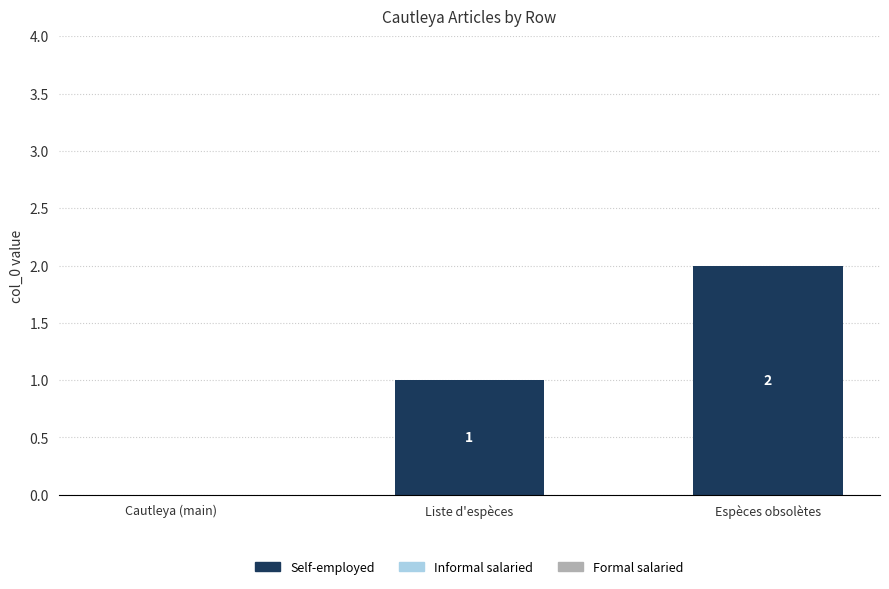

At which category does the chart reach its peak across all series?

Espèces obsolètes